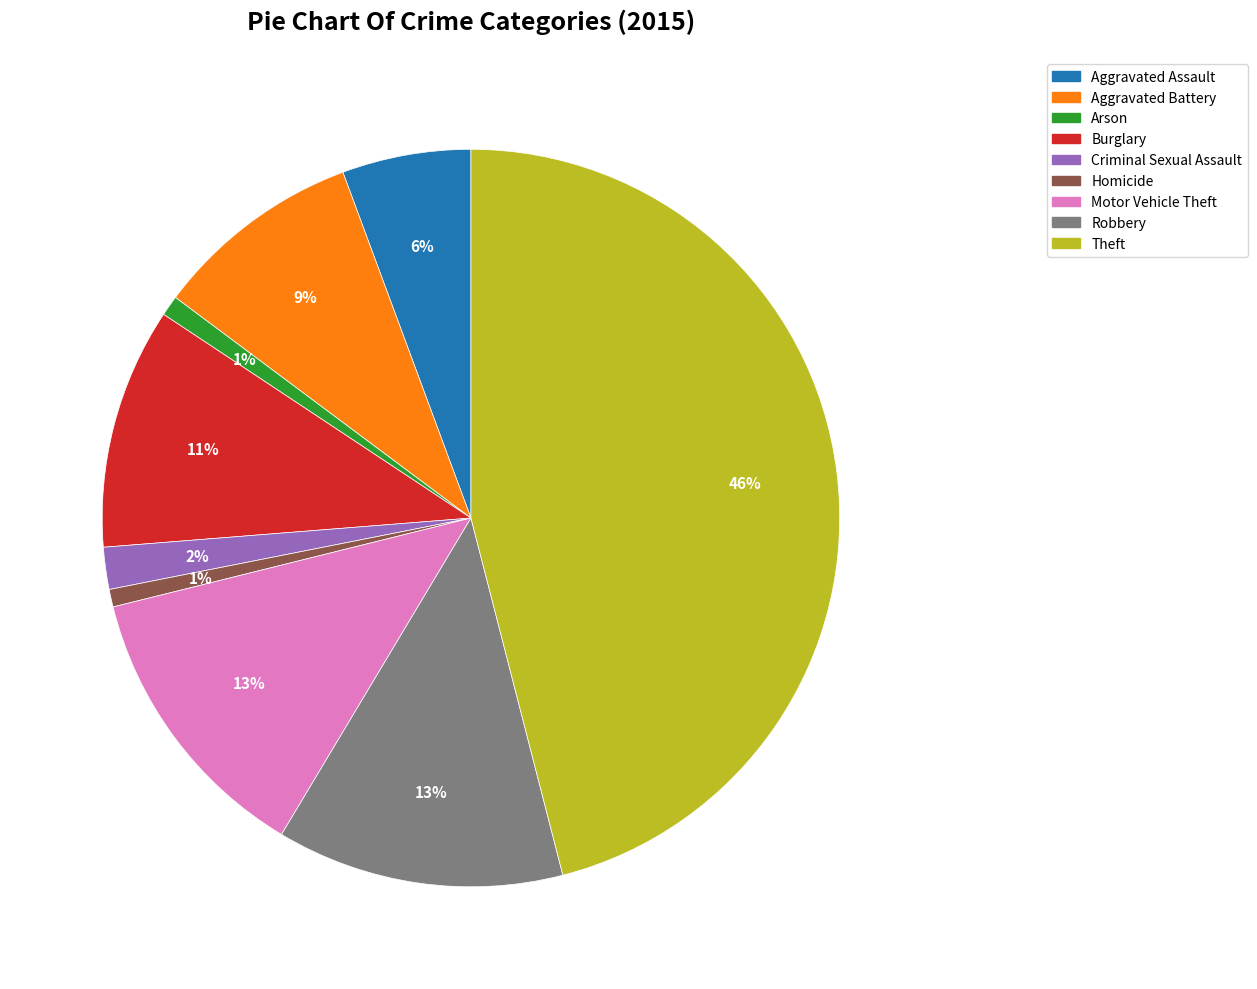

Which category has the biggest portion of the pie?

Theft